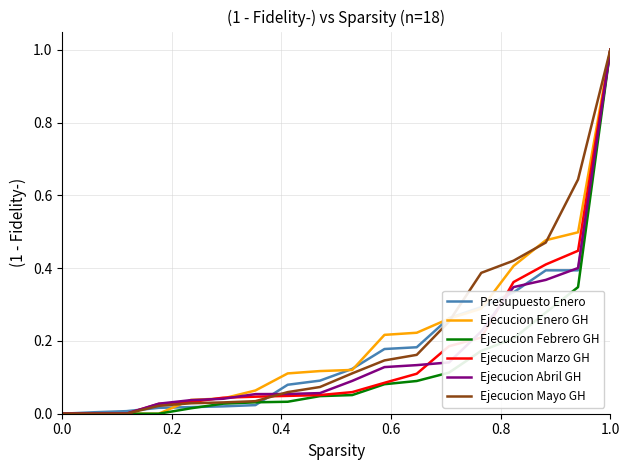

What is the greatest value displayed?

1.0